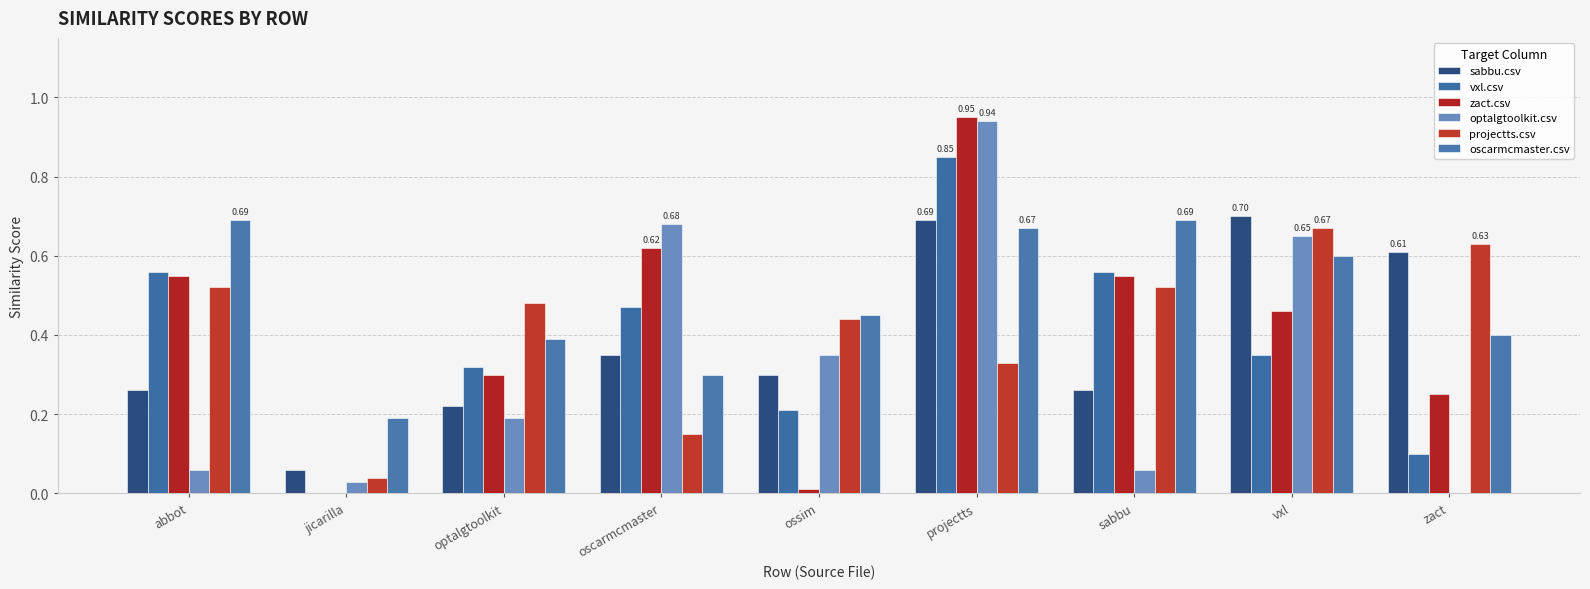

What is the spread (max minus min) of values at vxl?

0.3